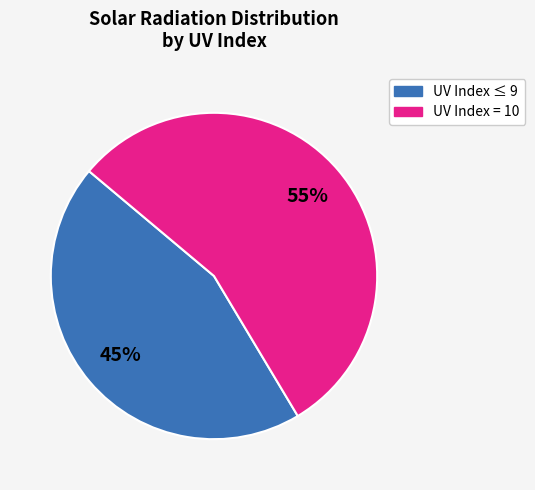

Does any single category account for the majority?

Yes